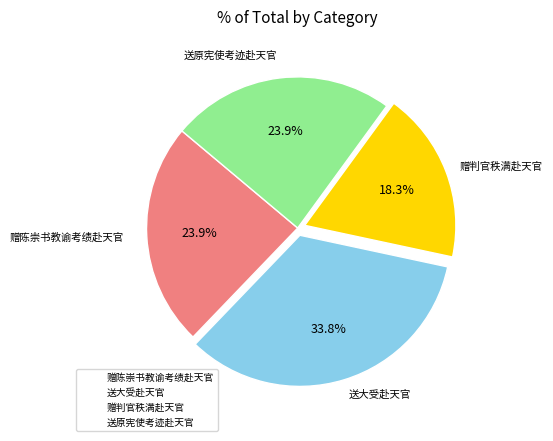

The 赠判官秩满赴天官 slice represents 18% of the pie. True or false?

True